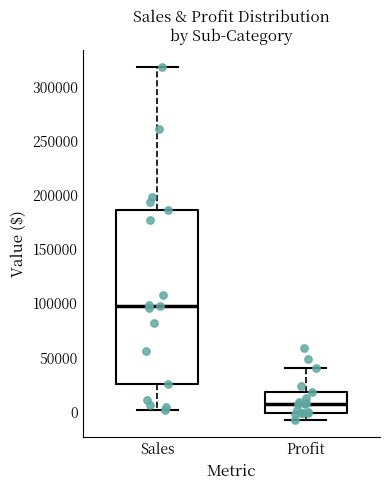

Which box is the tallest, from its lower edge to its upper edge?

Sales